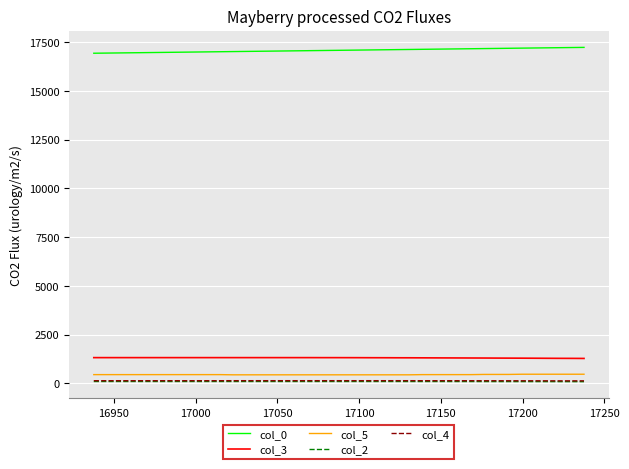

True or false: col_2 and col_0 intersect in this chart.

False